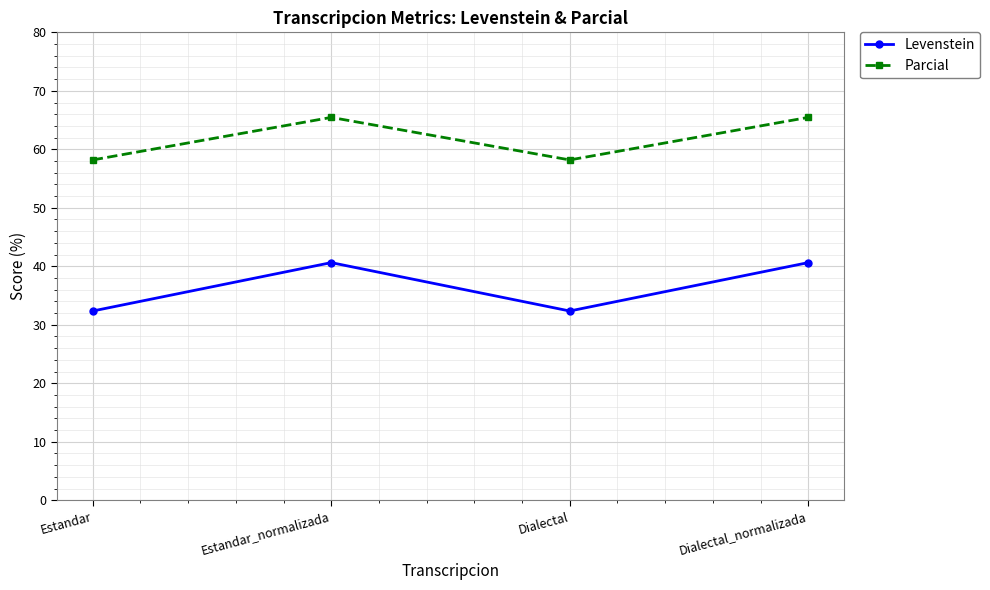

At which category does Parcial reach its first local valley?

Dialectal